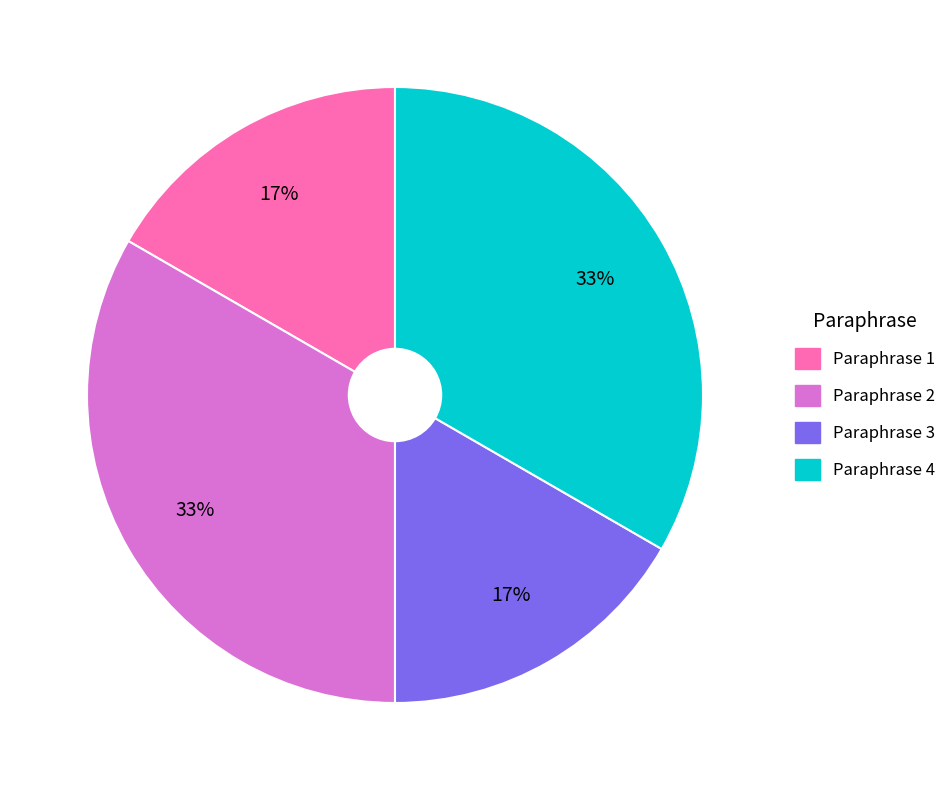

To the nearest percent, what is the average slice percentage?

25%